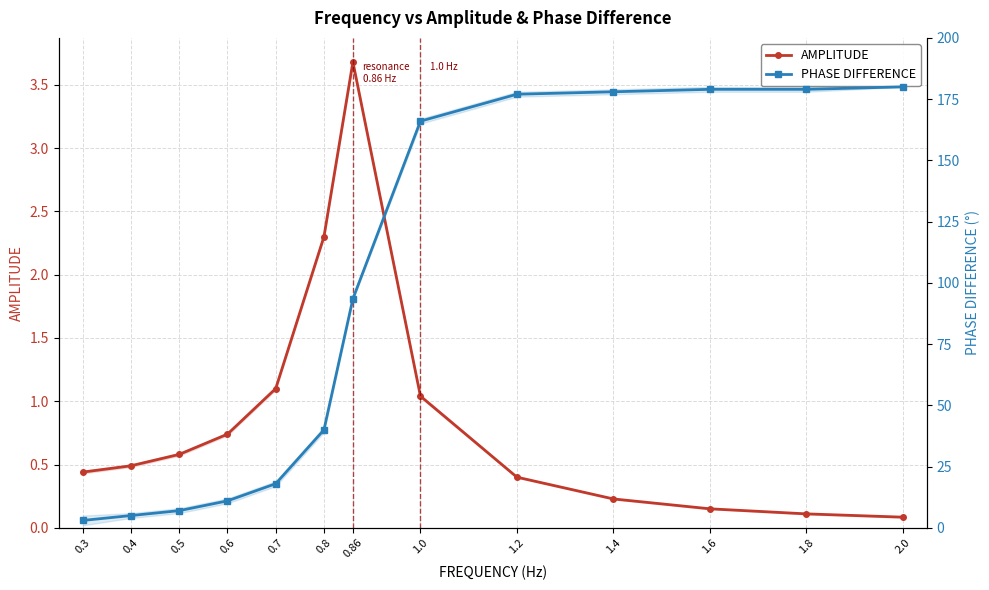

What are all the series names shown in the legend?

AMPLITUDE, PHASE DIFFERENCE